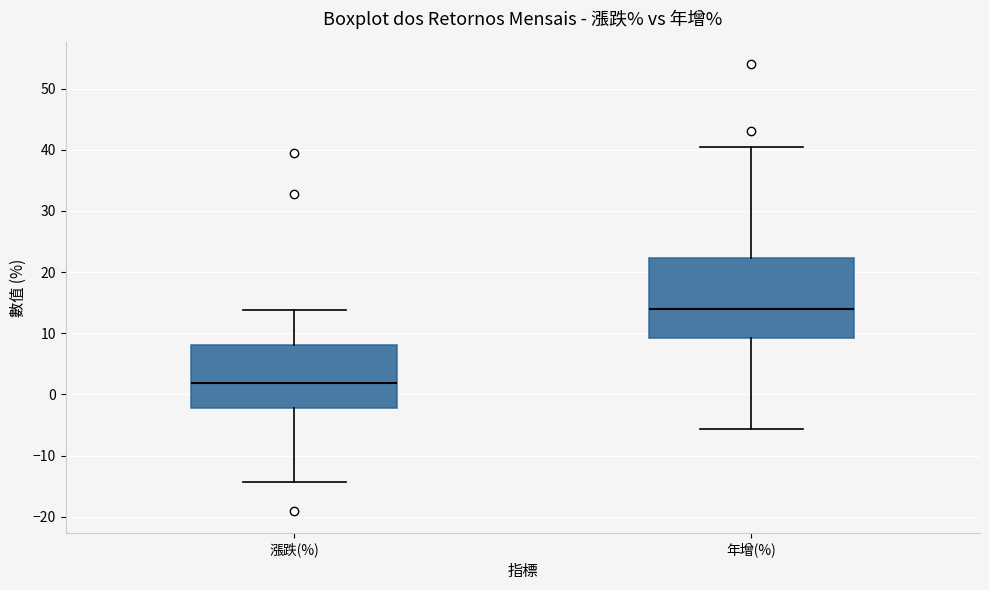

Where does the upper whisker of the box for 年增(%) end on the y-axis? The values are not printed on the chart, so give them approximately, as read against the axis.

40